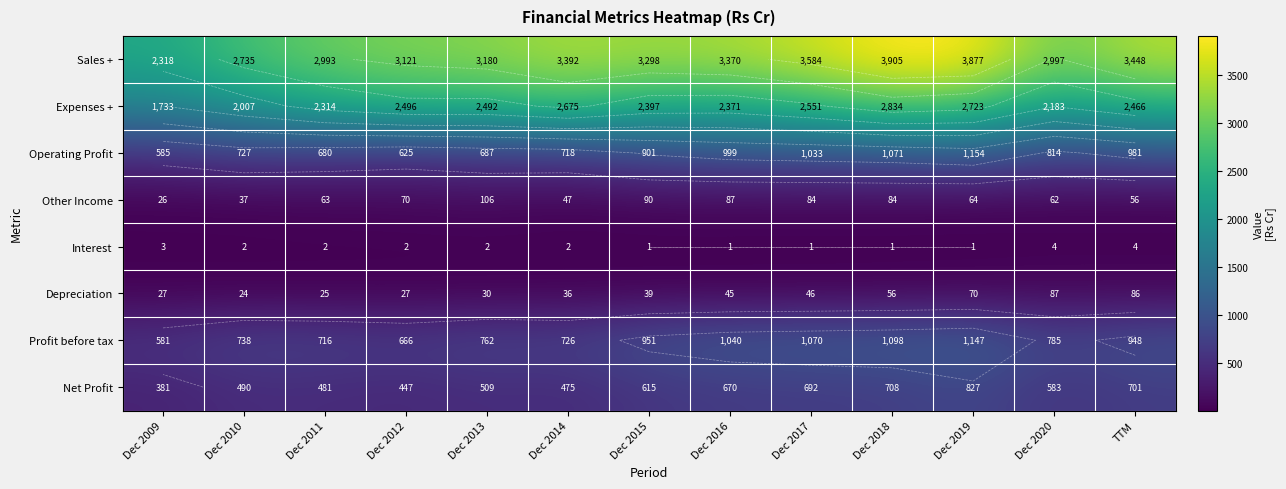

What is the difference between the Expenses + values at Dec 2014 and Dec 2011?

361